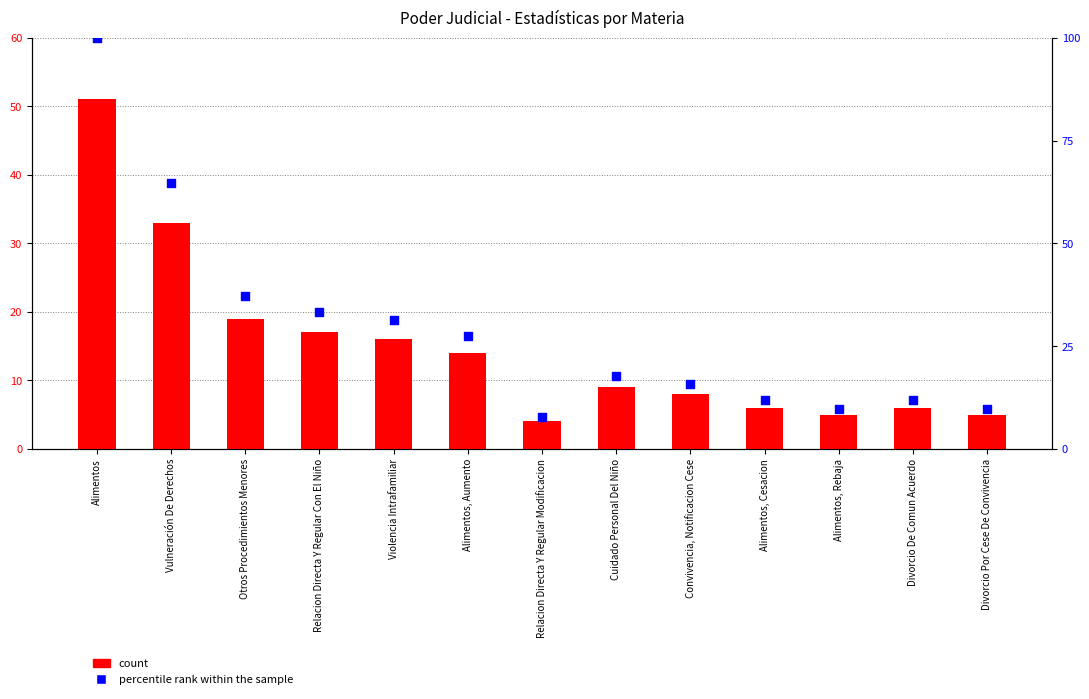

What are all the series names shown in the legend?

count, percentile rank within the sample